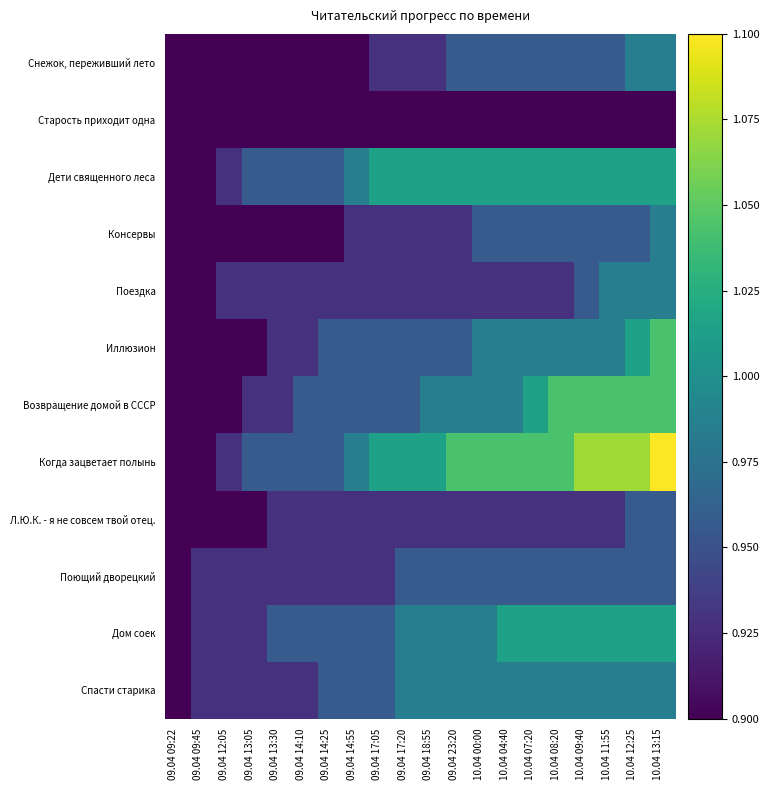

Reading right to left, extract all data points from this chart.

Снежок, переживший лето: 10.04 13:15=1.0	10.04 12:25=1.0	10.04 11:55=1.0	10.04 09:40=1.0	10.04 08:20=1.0	10.04 07:20=1.0	10.04 04:40=1.0	10.04 00:00=1.0	09.04 23:20=1.0	09.04 18:55=0.9	09.04 17:20=0.9	09.04 17:05=0.9	09.04 14:55=0.9	09.04 14:25=0.9	09.04 14:10=0.9	09.04 13:30=0.9	09.04 13:05=0.9	09.04 12:05=0.9	09.04 09:45=0.9	09.04 09:22=0.9
Старость приходит одна: 10.04 13:15=0.9	10.04 12:25=0.9	10.04 11:55=0.9	10.04 09:40=0.9	10.04 08:20=0.9	10.04 07:20=0.9	10.04 04:40=0.9	10.04 00:00=0.9	09.04 23:20=0.9	09.04 18:55=0.9	09.04 17:20=0.9	09.04 17:05=0.9	09.04 14:55=0.9	09.04 14:25=0.9	09.04 14:10=0.9	09.04 13:30=0.9	09.04 13:05=0.9	09.04 12:05=0.9	09.04 09:45=0.9	09.04 09:22=0.9
Дети священного леса: 10.04 13:15=1.0	10.04 12:25=1.0	10.04 11:55=1.0	10.04 09:40=1.0	10.04 08:20=1.0	10.04 07:20=1.0	10.04 04:40=1.0	10.04 00:00=1.0	09.04 23:20=1.0	09.04 18:55=1.0	09.04 17:20=1.0	09.04 17:05=1.0	09.04 14:55=1.0	09.04 14:25=1.0	09.04 14:10=1.0	09.04 13:30=1.0	09.04 13:05=1.0	09.04 12:05=0.9	09.04 09:45=0.9	09.04 09:22=0.9
Консервы: 10.04 13:15=1.0	10.04 12:25=1.0	10.04 11:55=1.0	10.04 09:40=1.0	10.04 08:20=1.0	10.04 07:20=1.0	10.04 04:40=1.0	10.04 00:00=1.0	09.04 23:20=0.9	09.04 18:55=0.9	09.04 17:20=0.9	09.04 17:05=0.9	09.04 14:55=0.9	09.04 14:25=0.9	09.04 14:10=0.9	09.04 13:30=0.9	09.04 13:05=0.9	09.04 12:05=0.9	09.04 09:45=0.9	09.04 09:22=0.9
Поездка: 10.04 13:15=1.0	10.04 12:25=1.0	10.04 11:55=1.0	10.04 09:40=1.0	10.04 08:20=0.9	10.04 07:20=0.9	10.04 04:40=0.9	10.04 00:00=0.9	09.04 23:20=0.9	09.04 18:55=0.9	09.04 17:20=0.9	09.04 17:05=0.9	09.04 14:55=0.9	09.04 14:25=0.9	09.04 14:10=0.9	09.04 13:30=0.9	09.04 13:05=0.9	09.04 12:05=0.9	09.04 09:45=0.9	09.04 09:22=0.9
Иллюзион: 10.04 13:15=1.0	10.04 12:25=1.0	10.04 11:55=1.0	10.04 09:40=1.0	10.04 08:20=1.0	10.04 07:20=1.0	10.04 04:40=1.0	10.04 00:00=1.0	09.04 23:20=1.0	09.04 18:55=1.0	09.04 17:20=1.0	09.04 17:05=1.0	09.04 14:55=1.0	09.04 14:25=1.0	09.04 14:10=0.9	09.04 13:30=0.9	09.04 13:05=0.9	09.04 12:05=0.9	09.04 09:45=0.9	09.04 09:22=0.9
Возвращение домой в СССР: 10.04 13:15=1.0	10.04 12:25=1.0	10.04 11:55=1.0	10.04 09:40=1.0	10.04 08:20=1.0	10.04 07:20=1.0	10.04 04:40=1.0	10.04 00:00=1.0	09.04 23:20=1.0	09.04 18:55=1.0	09.04 17:20=1.0	09.04 17:05=1.0	09.04 14:55=1.0	09.04 14:25=1.0	09.04 14:10=1.0	09.04 13:30=0.9	09.04 13:05=0.9	09.04 12:05=0.9	09.04 09:45=0.9	09.04 09:22=0.9
Когда зацветает полынь: 10.04 13:15=1.1	10.04 12:25=1.1	10.04 11:55=1.1	10.04 09:40=1.1	10.04 08:20=1.0	10.04 07:20=1.0	10.04 04:40=1.0	10.04 00:00=1.0	09.04 23:20=1.0	09.04 18:55=1.0	09.04 17:20=1.0	09.04 17:05=1.0	09.04 14:55=1.0	09.04 14:25=1.0	09.04 14:10=1.0	09.04 13:30=1.0	09.04 13:05=1.0	09.04 12:05=0.9	09.04 09:45=0.9	09.04 09:22=0.9
Л.Ю.К. - я не совсем твой отец.: 10.04 13:15=1.0	10.04 12:25=1.0	10.04 11:55=0.9	10.04 09:40=0.9	10.04 08:20=0.9	10.04 07:20=0.9	10.04 04:40=0.9	10.04 00:00=0.9	09.04 23:20=0.9	09.04 18:55=0.9	09.04 17:20=0.9	09.04 17:05=0.9	09.04 14:55=0.9	09.04 14:25=0.9	09.04 14:10=0.9	09.04 13:30=0.9	09.04 13:05=0.9	09.04 12:05=0.9	09.04 09:45=0.9	09.04 09:22=0.9
Поющий дворецкий: 10.04 13:15=1.0	10.04 12:25=1.0	10.04 11:55=1.0	10.04 09:40=1.0	10.04 08:20=1.0	10.04 07:20=1.0	10.04 04:40=1.0	10.04 00:00=1.0	09.04 23:20=1.0	09.04 18:55=1.0	09.04 17:20=1.0	09.04 17:05=0.9	09.04 14:55=0.9	09.04 14:25=0.9	09.04 14:10=0.9	09.04 13:30=0.9	09.04 13:05=0.9	09.04 12:05=0.9	09.04 09:45=0.9	09.04 09:22=0.9
Дом соек: 10.04 13:15=1.0	10.04 12:25=1.0	10.04 11:55=1.0	10.04 09:40=1.0	10.04 08:20=1.0	10.04 07:20=1.0	10.04 04:40=1.0	10.04 00:00=1.0	09.04 23:20=1.0	09.04 18:55=1.0	09.04 17:20=1.0	09.04 17:05=1.0	09.04 14:55=1.0	09.04 14:25=1.0	09.04 14:10=1.0	09.04 13:30=1.0	09.04 13:05=0.9	09.04 12:05=0.9	09.04 09:45=0.9	09.04 09:22=0.9
Спасти старика: 10.04 13:15=1.0	10.04 12:25=1.0	10.04 11:55=1.0	10.04 09:40=1.0	10.04 08:20=1.0	10.04 07:20=1.0	10.04 04:40=1.0	10.04 00:00=1.0	09.04 23:20=1.0	09.04 18:55=1.0	09.04 17:20=1.0	09.04 17:05=1.0	09.04 14:55=1.0	09.04 14:25=1.0	09.04 14:10=0.9	09.04 13:30=0.9	09.04 13:05=0.9	09.04 12:05=0.9	09.04 09:45=0.9	09.04 09:22=0.9